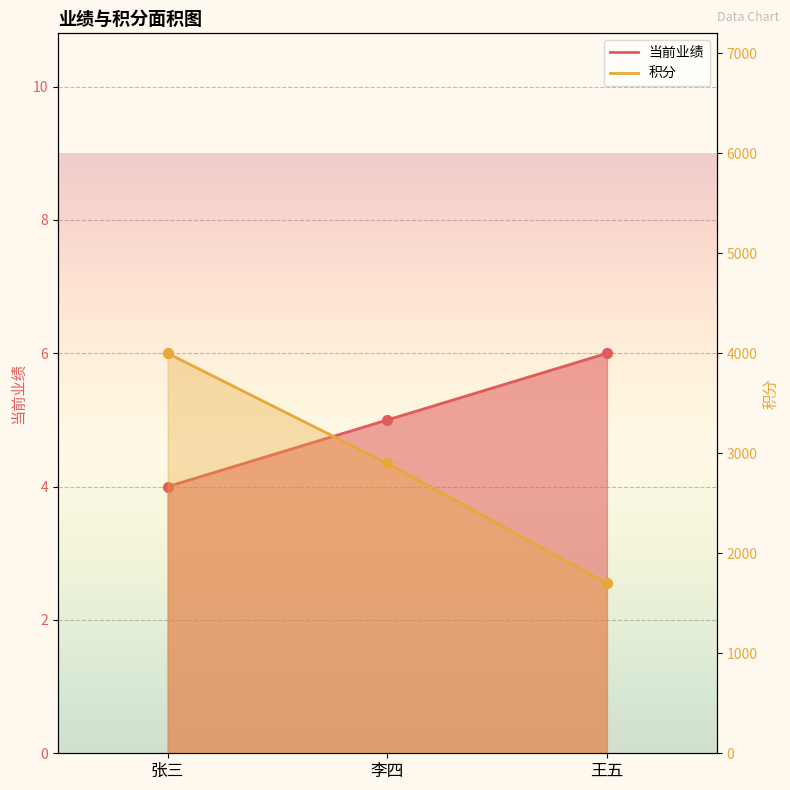

What position from the right is 王五?

1